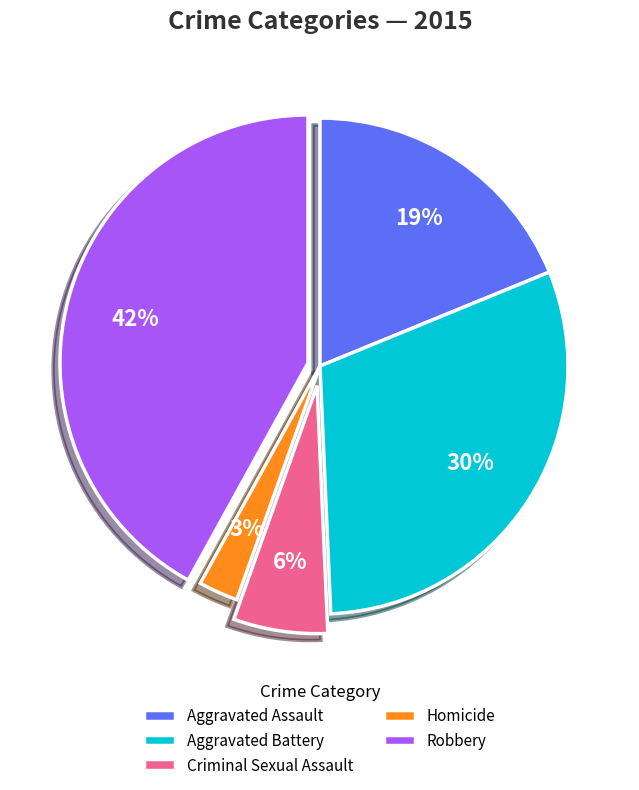

What is the ratio of the value at Robbery to the value at Aggravated Battery?

1.4